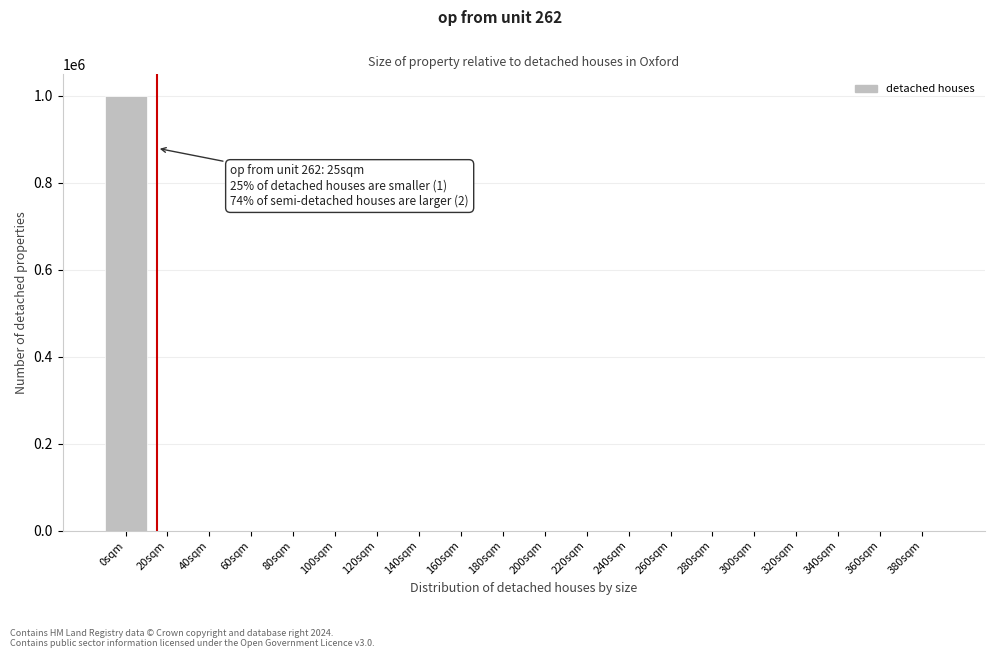

What is the greatest value displayed?

999814